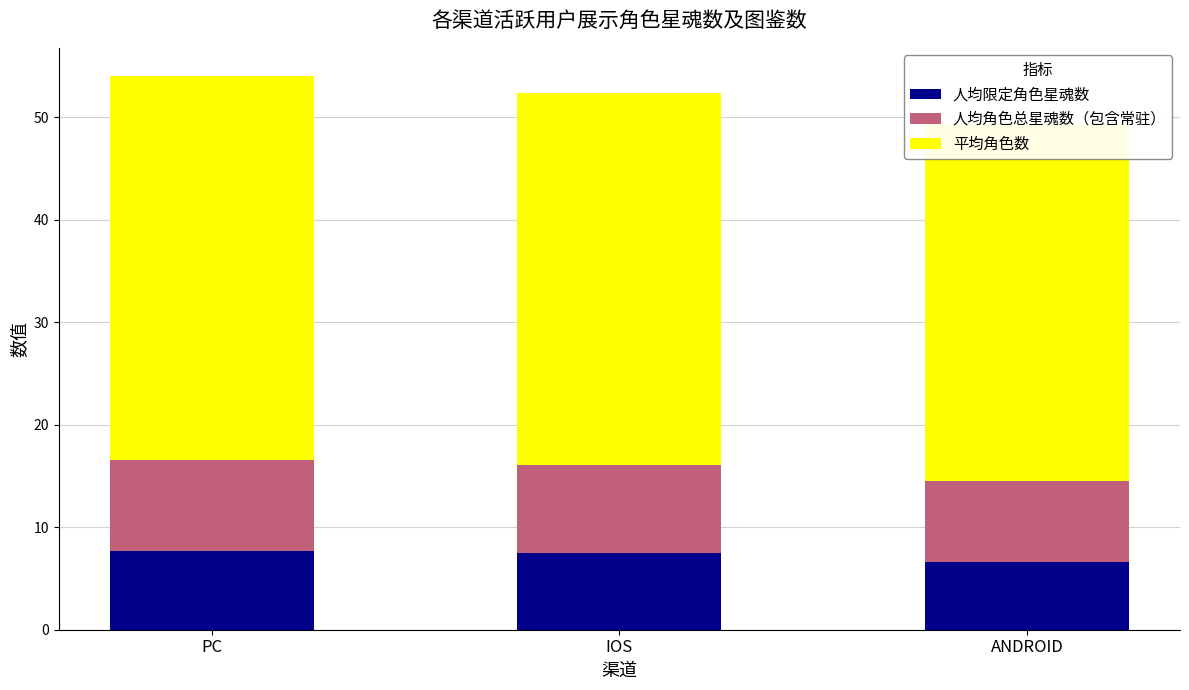

What is the label of the 2nd bar from the right?

IOS